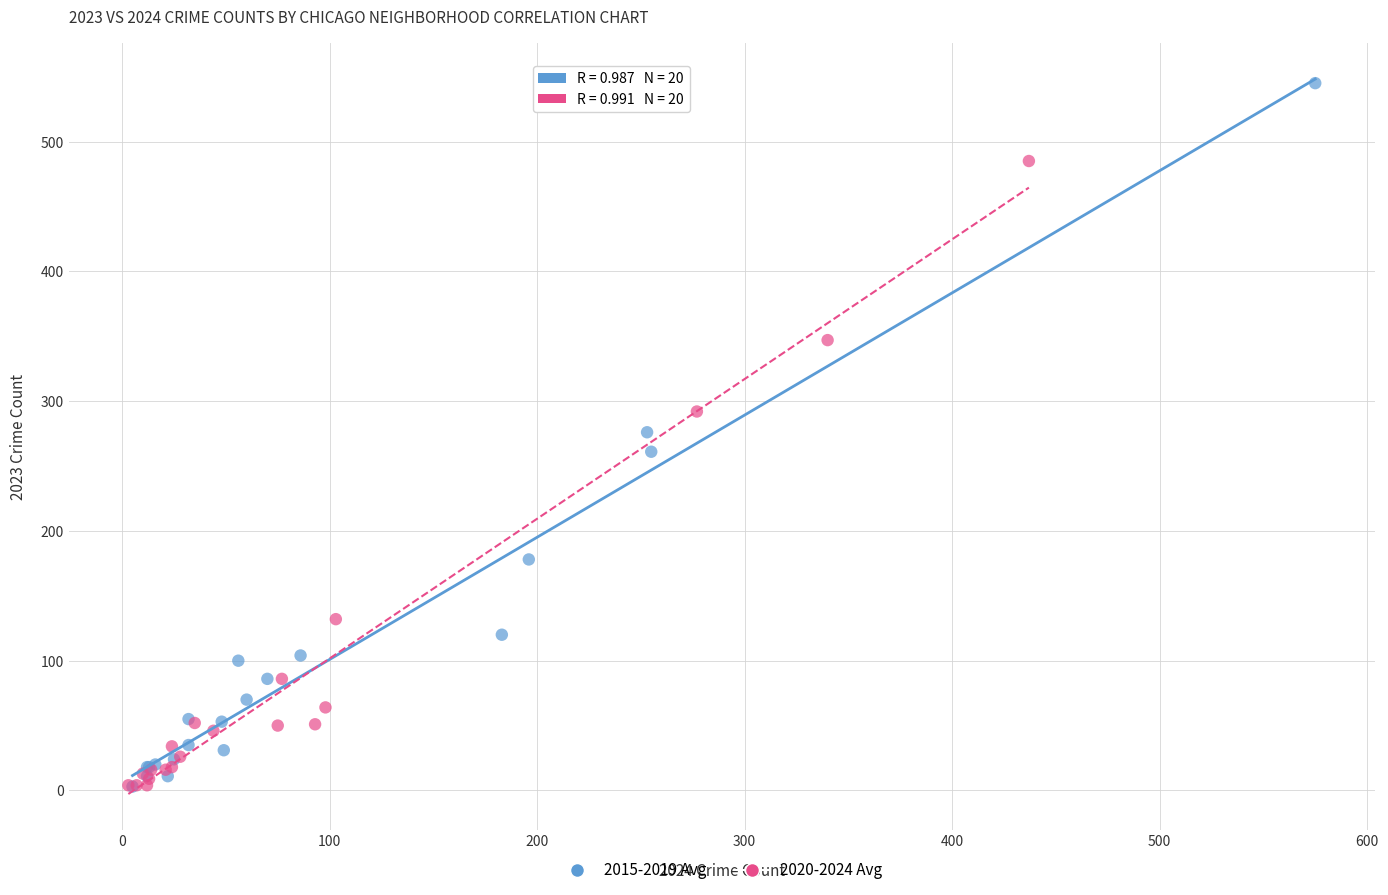

Which series contains the highest Y value?

2015-2019 Avg